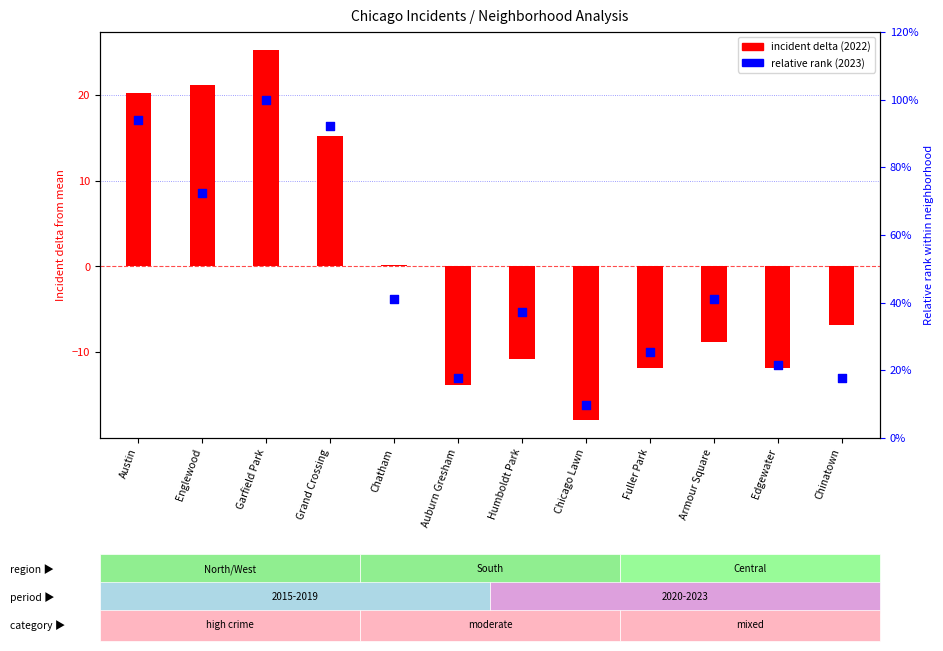

Is the value of relative rank (2023) at Austin greater than the value of incident delta (2022 vs mean) at Armour Square?

Yes